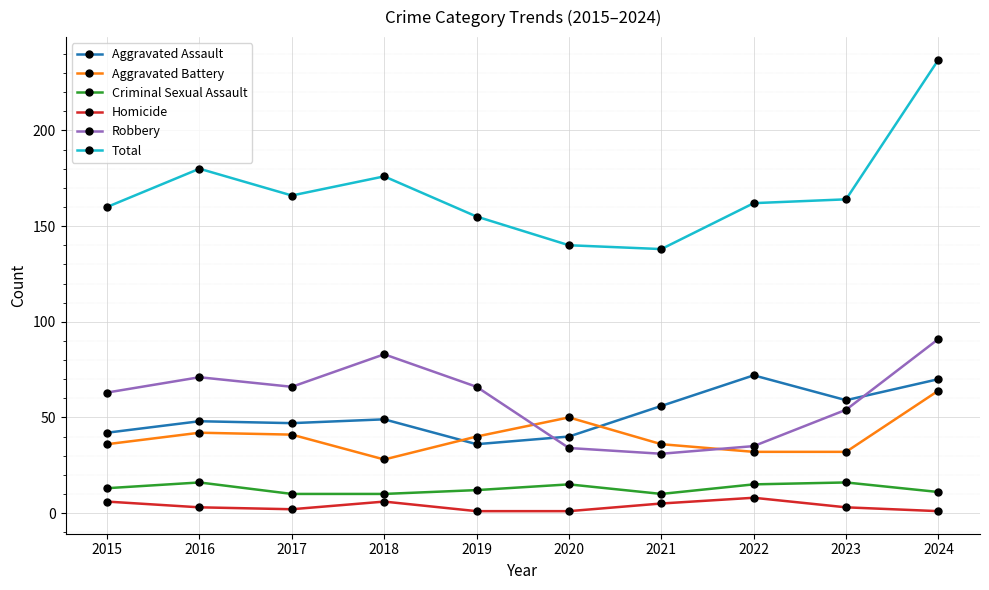

What is the maximum value shown in the chart?

237